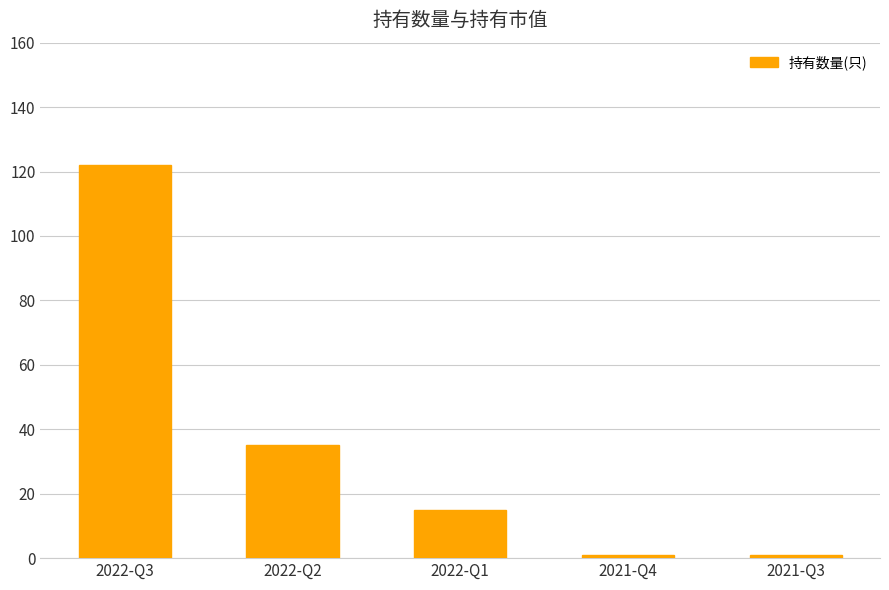

The value at 2022-Q3 is 72. True or false?

False